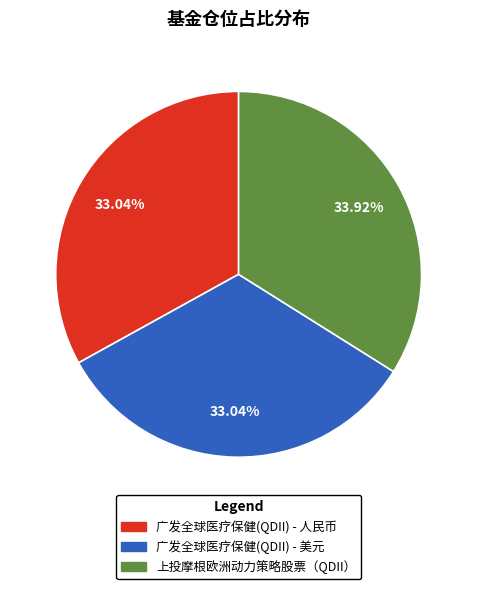

To the nearest percent, what is the average slice percentage?

33%